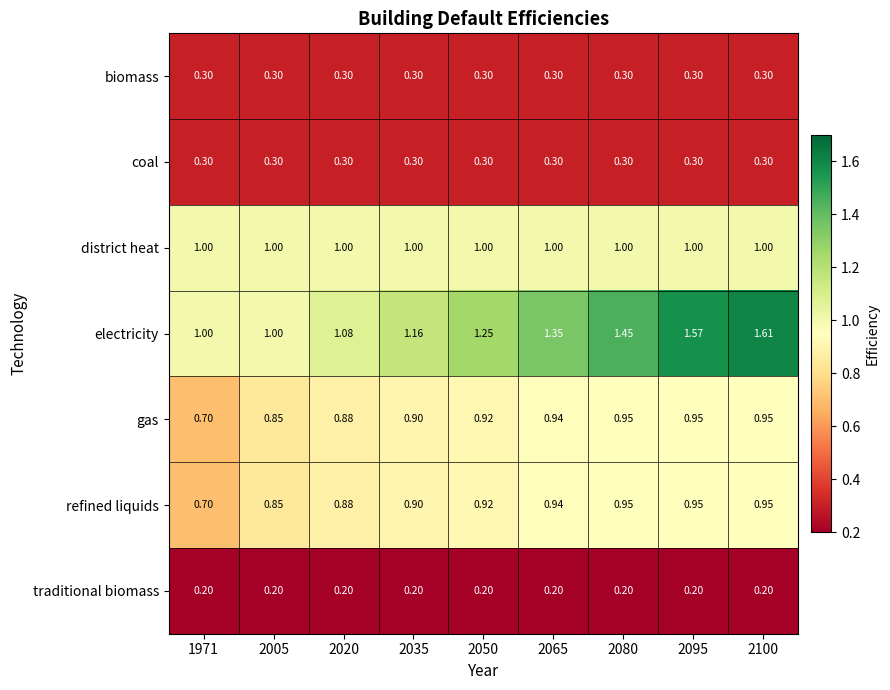

Which series has the largest total across all categories?

electricity